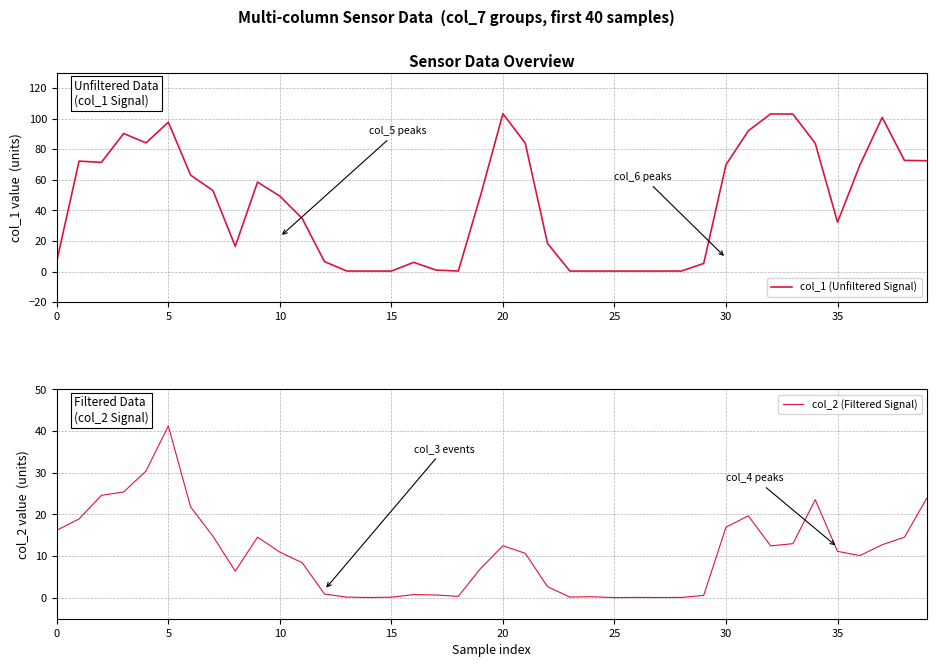

Is the value of col_2 (Filtered Signal) at 9 greater than the value of col_1 (Unfiltered Signal) at 9?

No